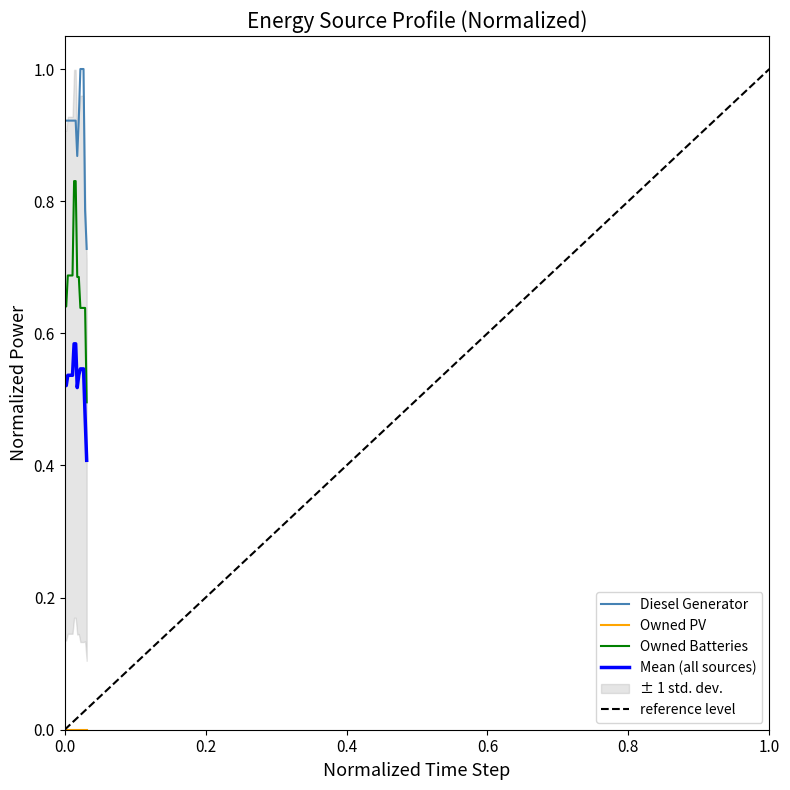

True or false: Owned Batteries and Diesel Generator intersect in this chart.

False